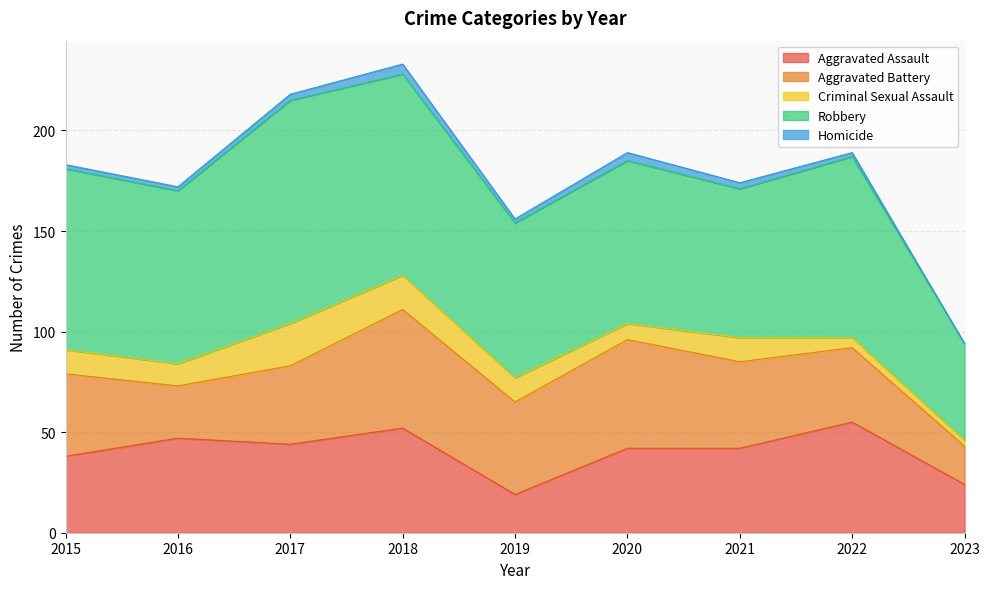

Is it true that Criminal Sexual Assault equals 3 at 2016?

False